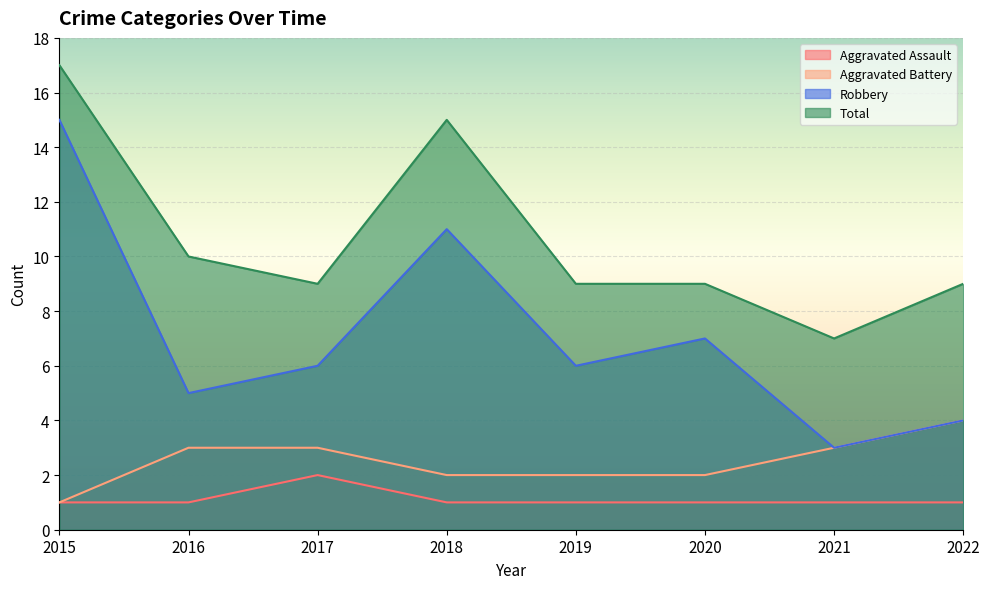

At which category does the chart reach its minimum across all series?

2015